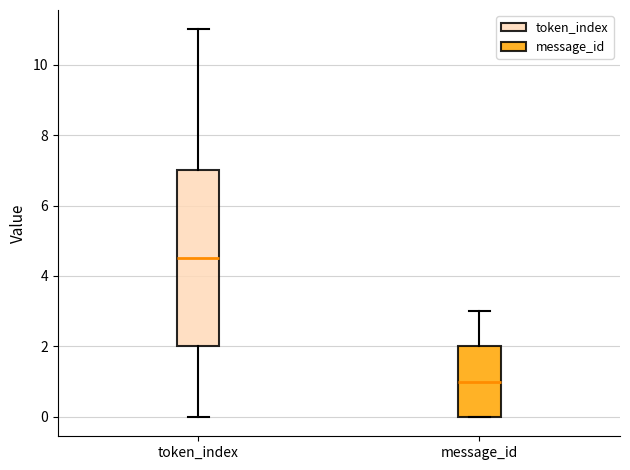

Which box's median line is the highest?

token_index